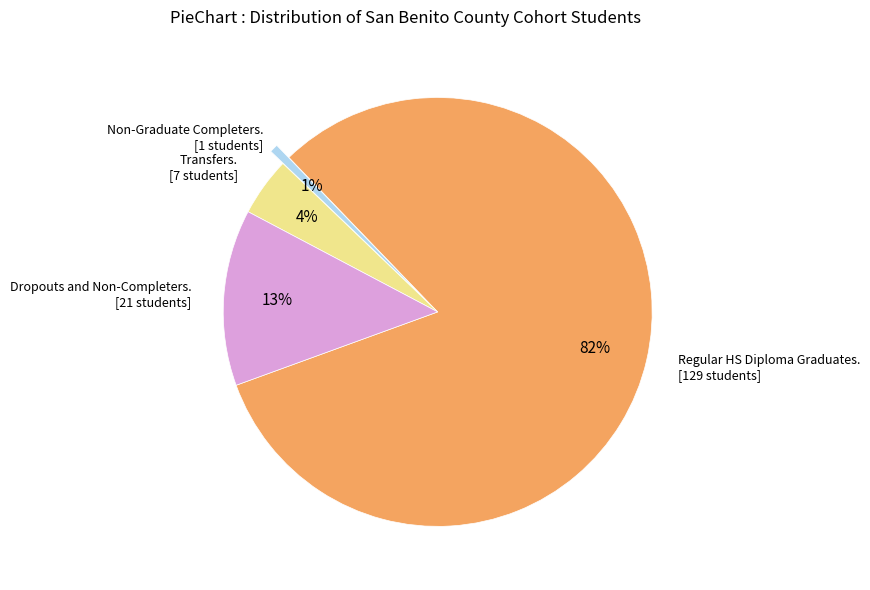

To the nearest percent, what is the difference between the largest and smallest slice percentages?

81%